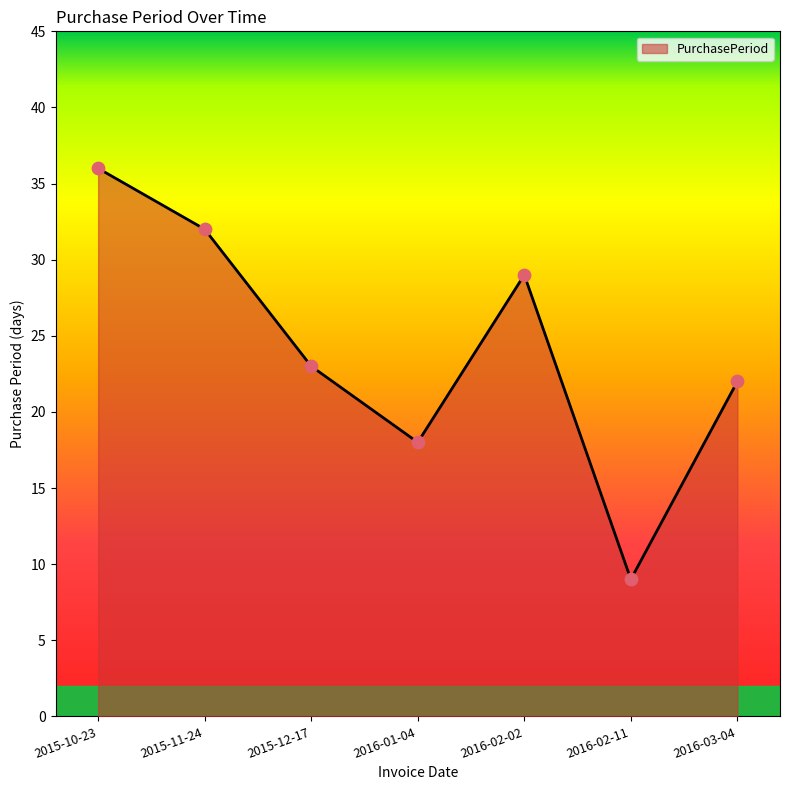

Between 2016-03-04 and 2015-10-23, which is larger?

2015-10-23